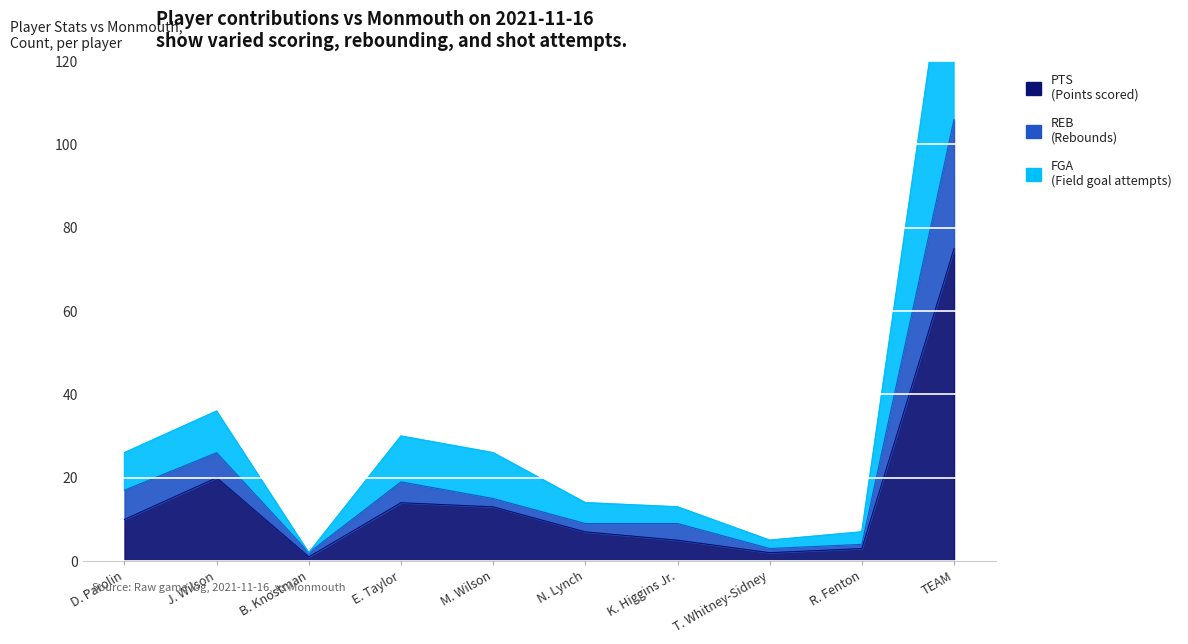

What is the approximate value of FGA at B. Knostman?

2